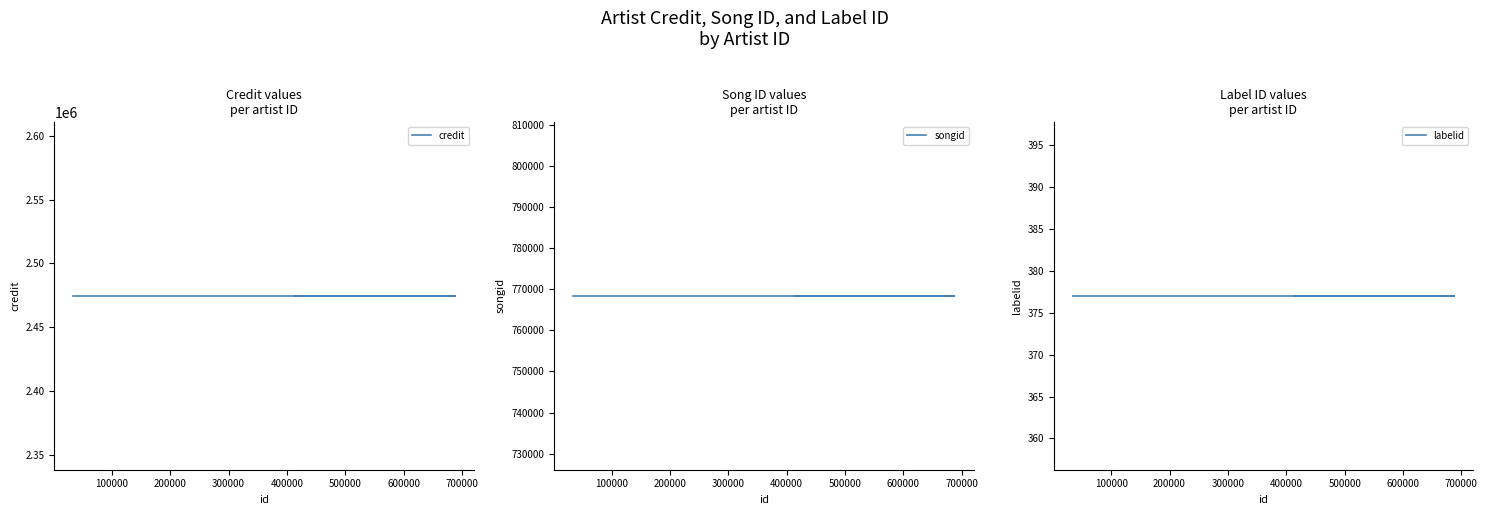

Reading right to left, extract all data points from this chart.

credit: 2474492	2474492	2474492	2474492	2474492	2474492
songid: 768349	768349	768349	768349	768349	768349
labelid: 377	377	377	377	377	377